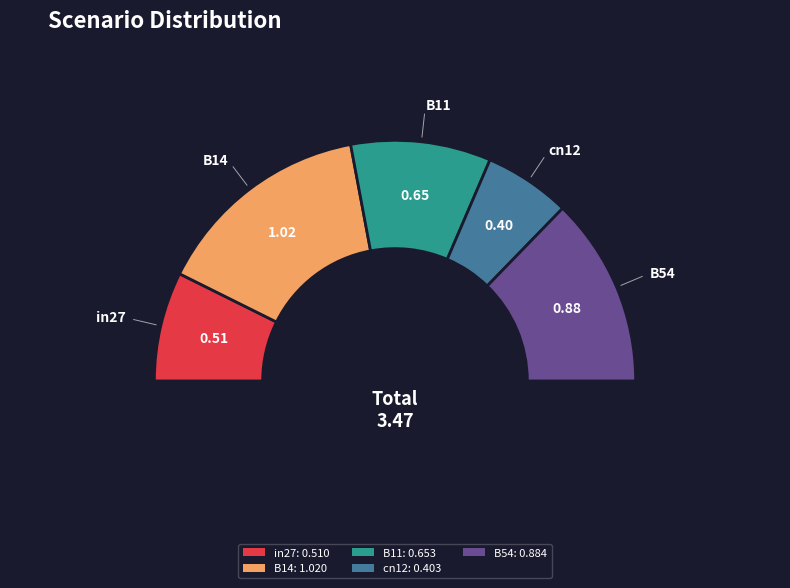

To the nearest percent, what is the difference between the cn12 and B11 slice percentages?

7%